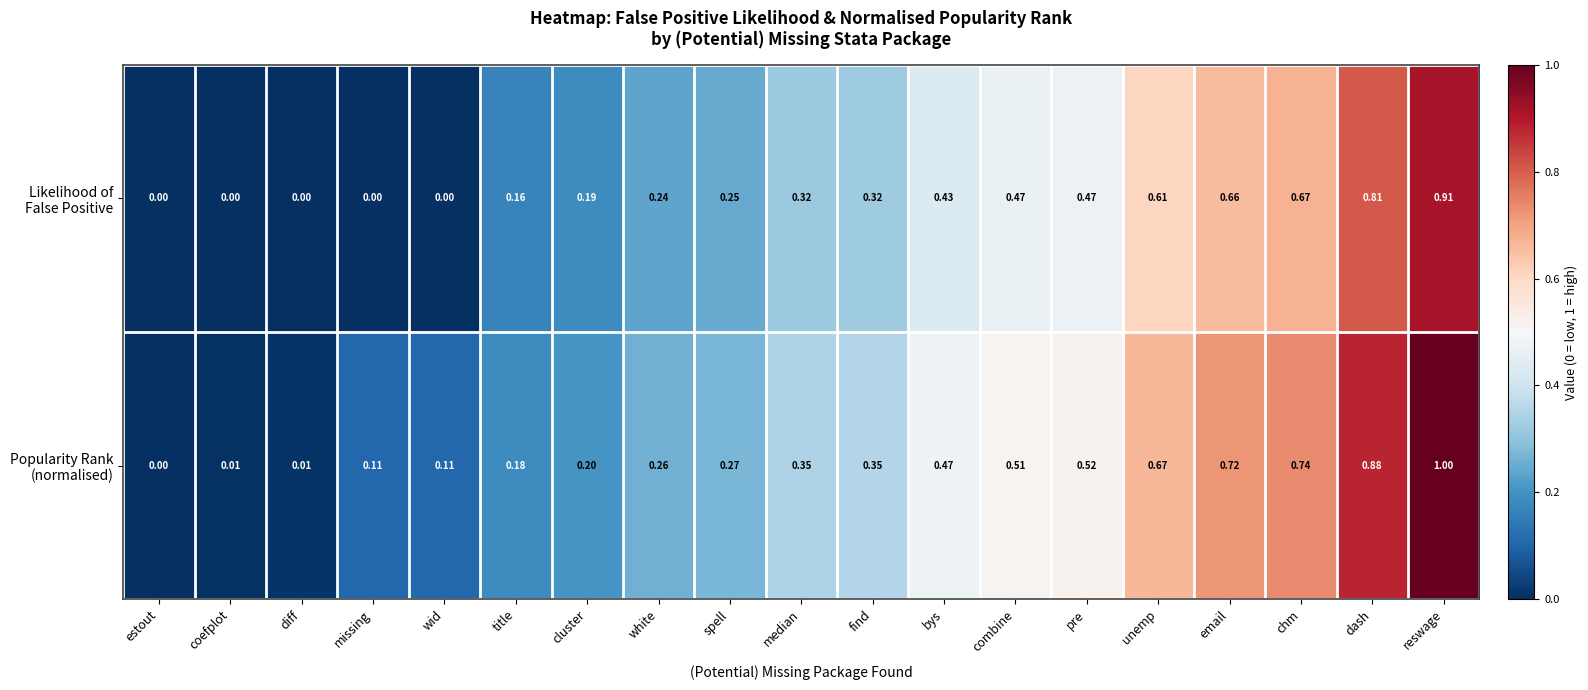

At which category is the sum across all series the highest?

reswage